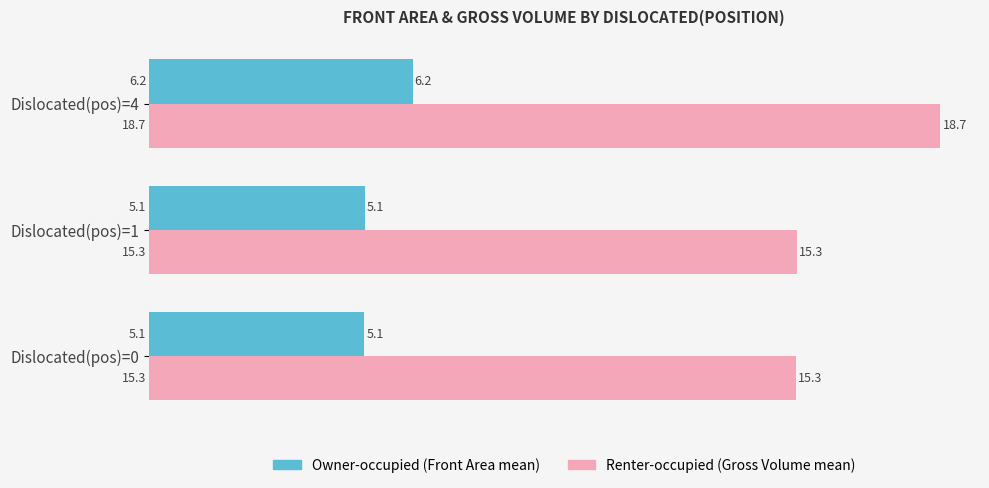

What is the difference between the highest and lowest values at Dislocated(pos)=1?

10.2